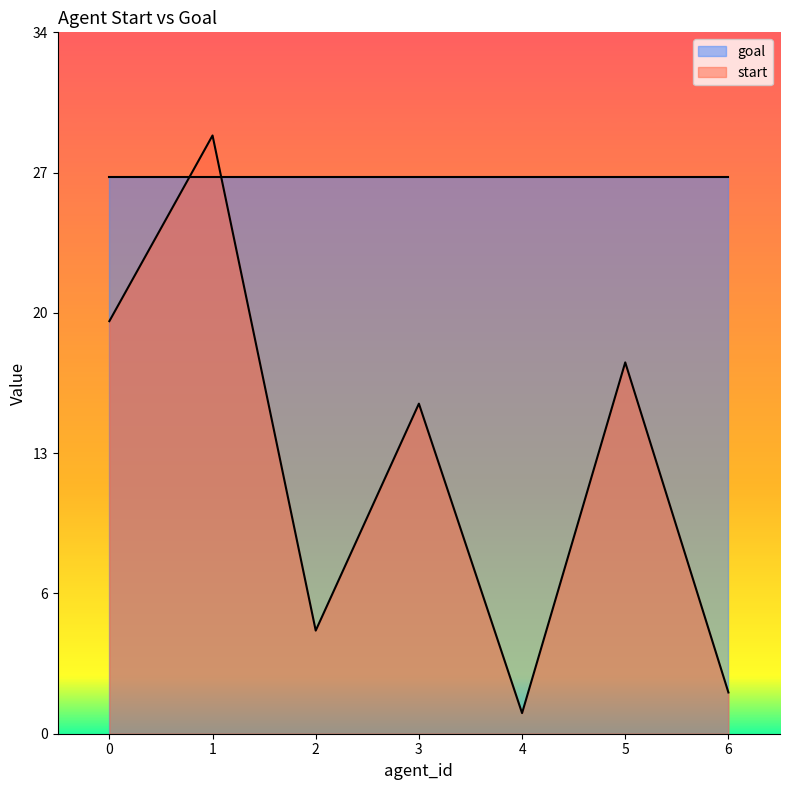

How many categories are shown in the chart?

7